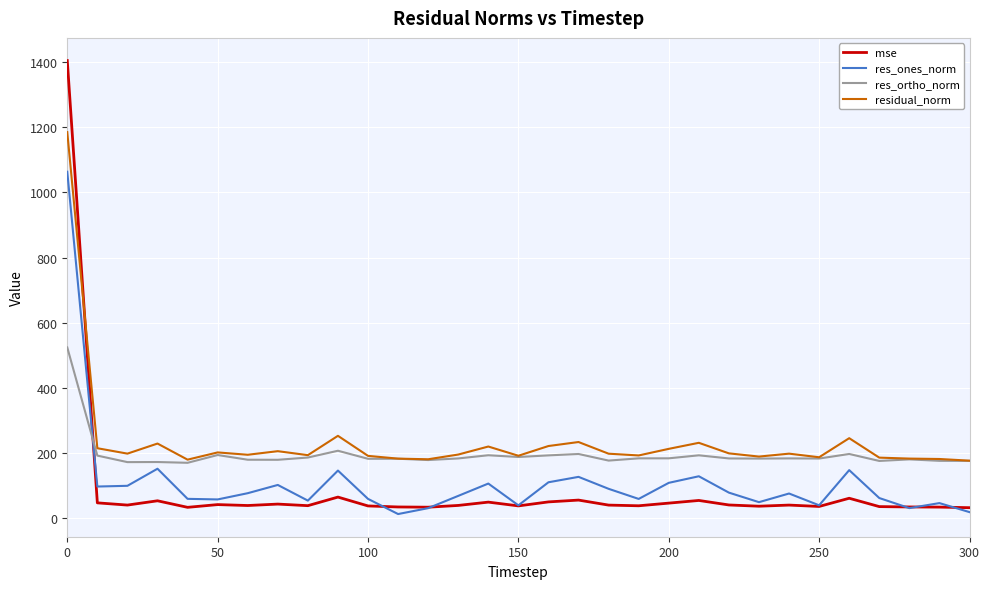

How many values in the mse series exceed 38?

16